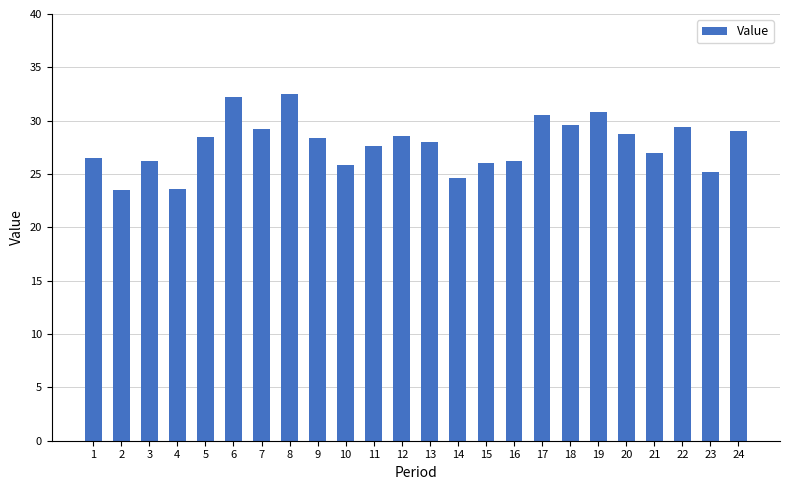

What is the value of the 12th bar from the left?

28.6